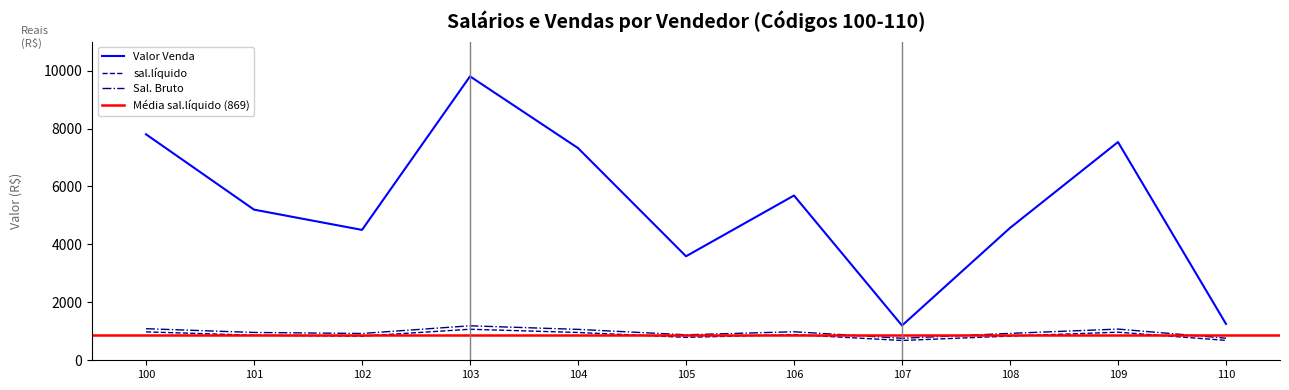

How many distinct data groups are displayed?

3